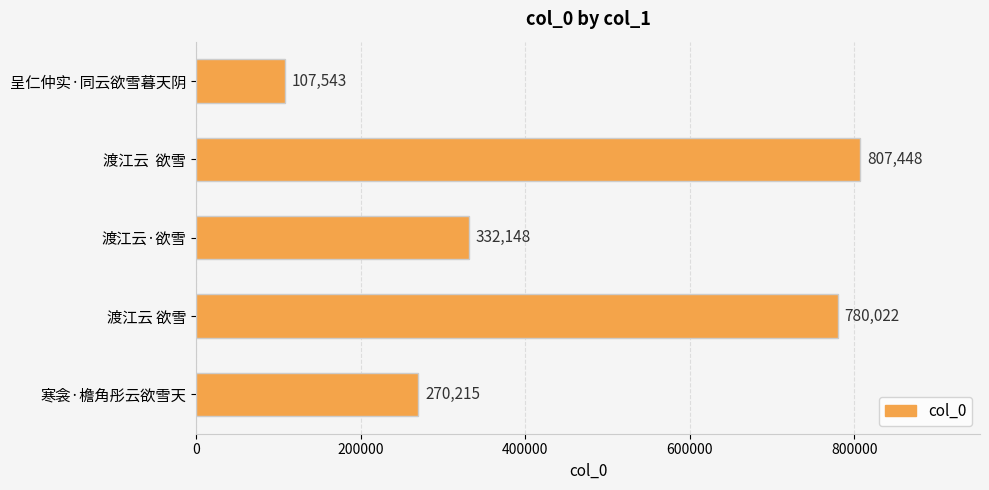

What is the maximum value shown in the chart?

807448